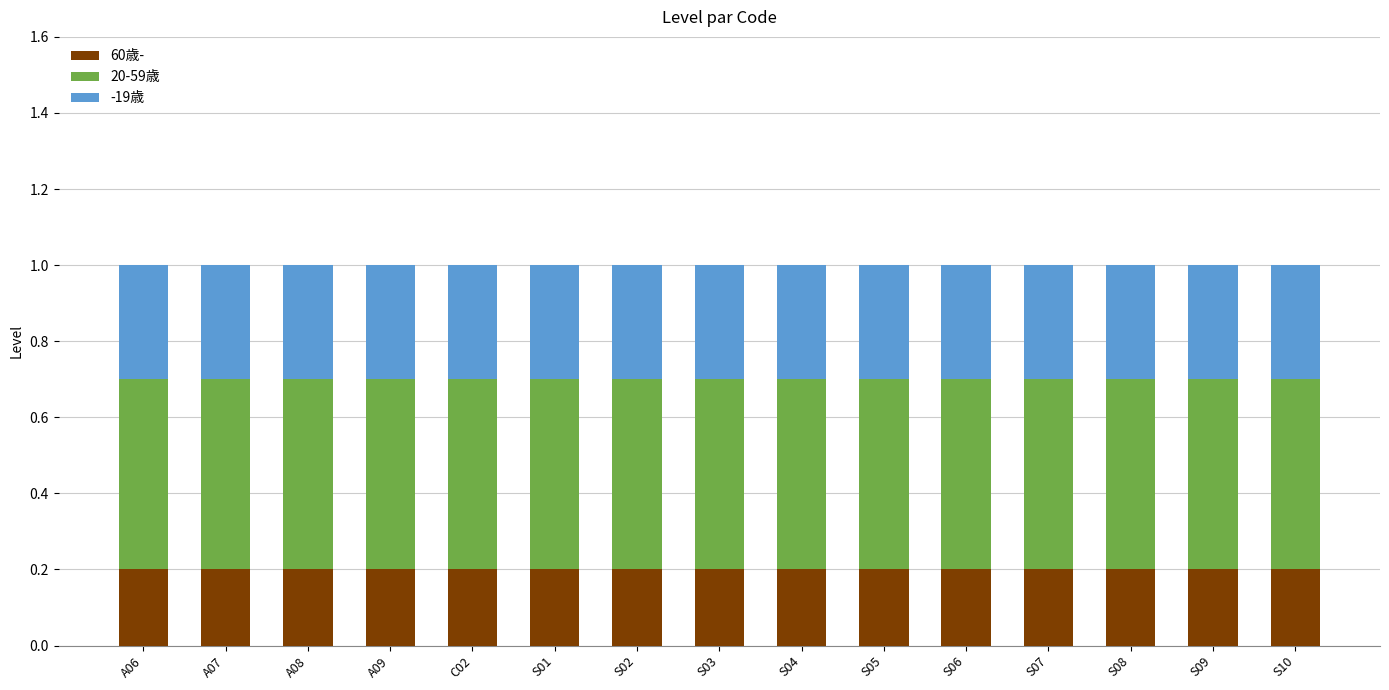

What is the total value across all series at A07?

1.0